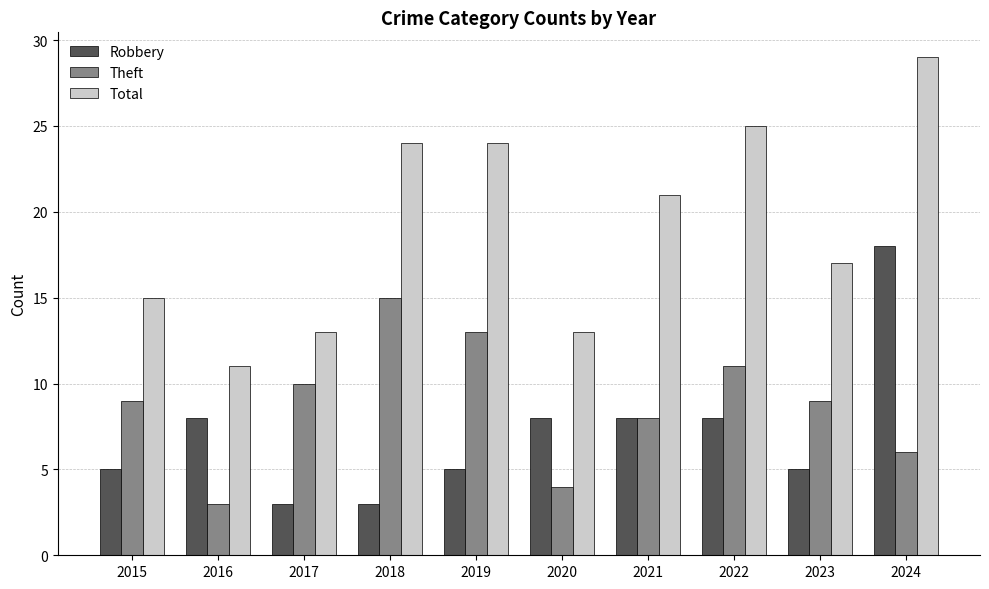

What is the minimum value for Total?

11